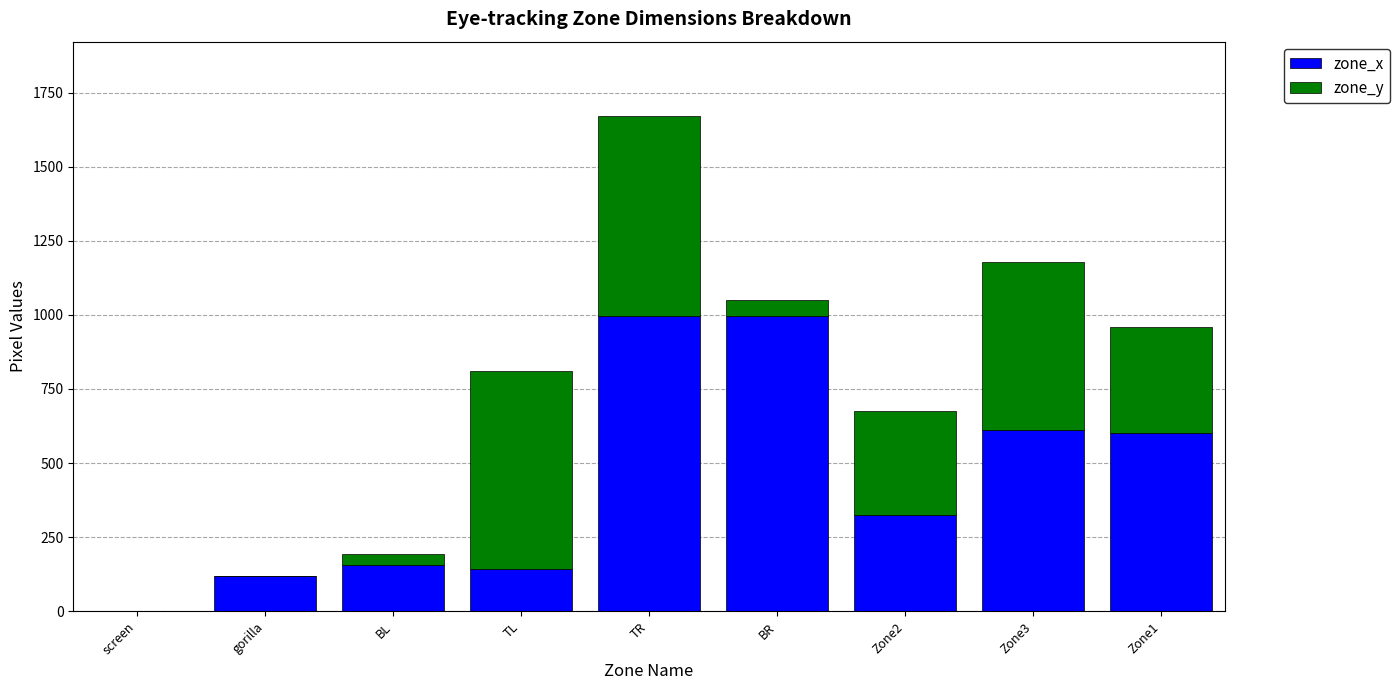

True or false: zone_x has a value of -565 at screen.

False